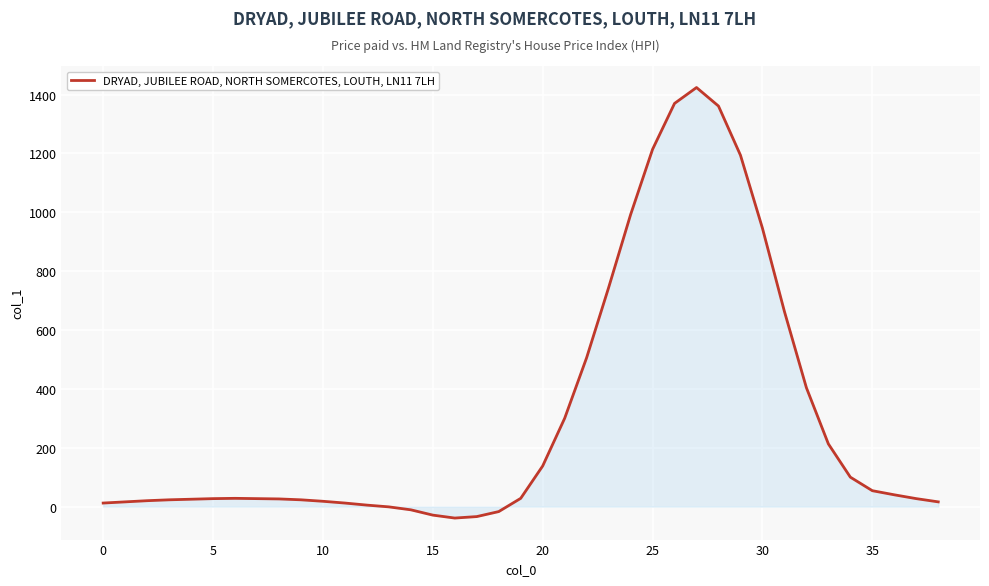

What is the smallest value displayed?

-39